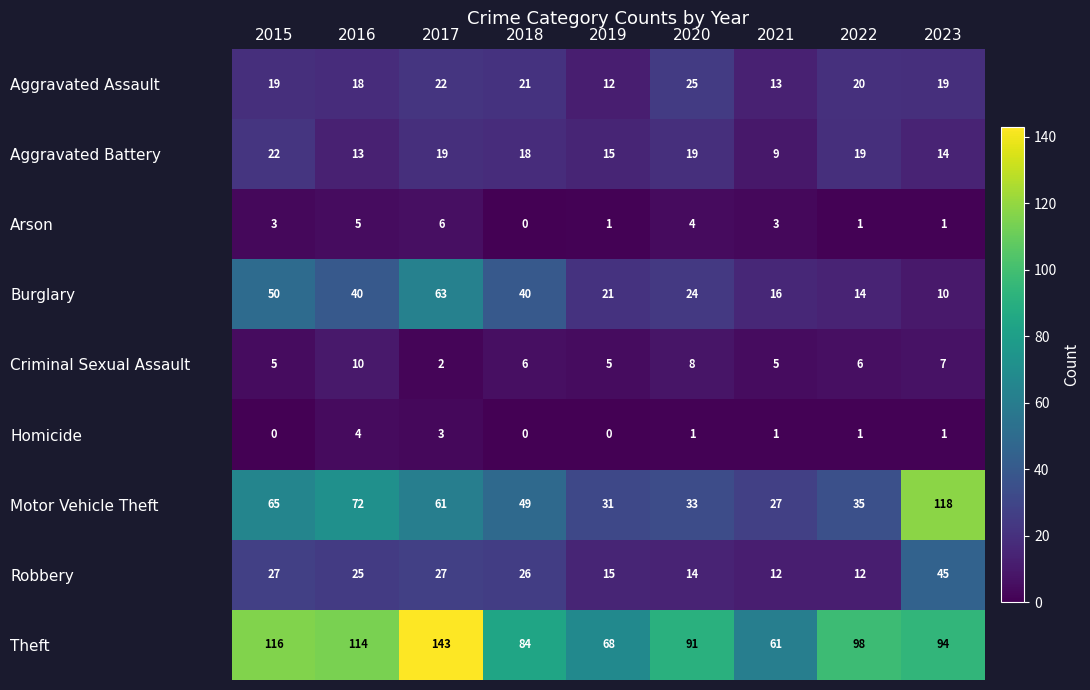

What value does the Aggravated Assault series have at 2018?

21